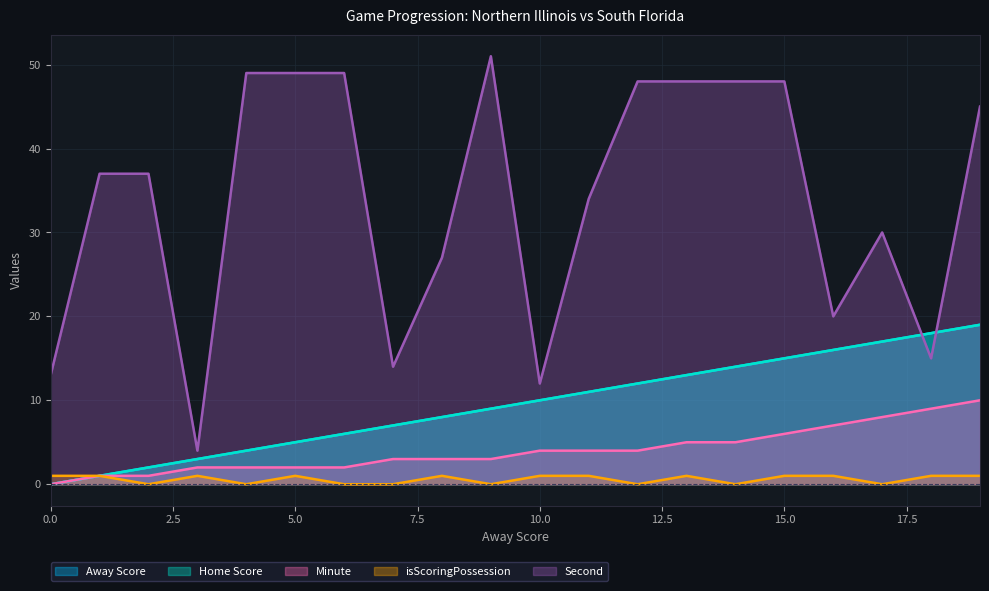

Does the chart have visible grid lines?

Yes